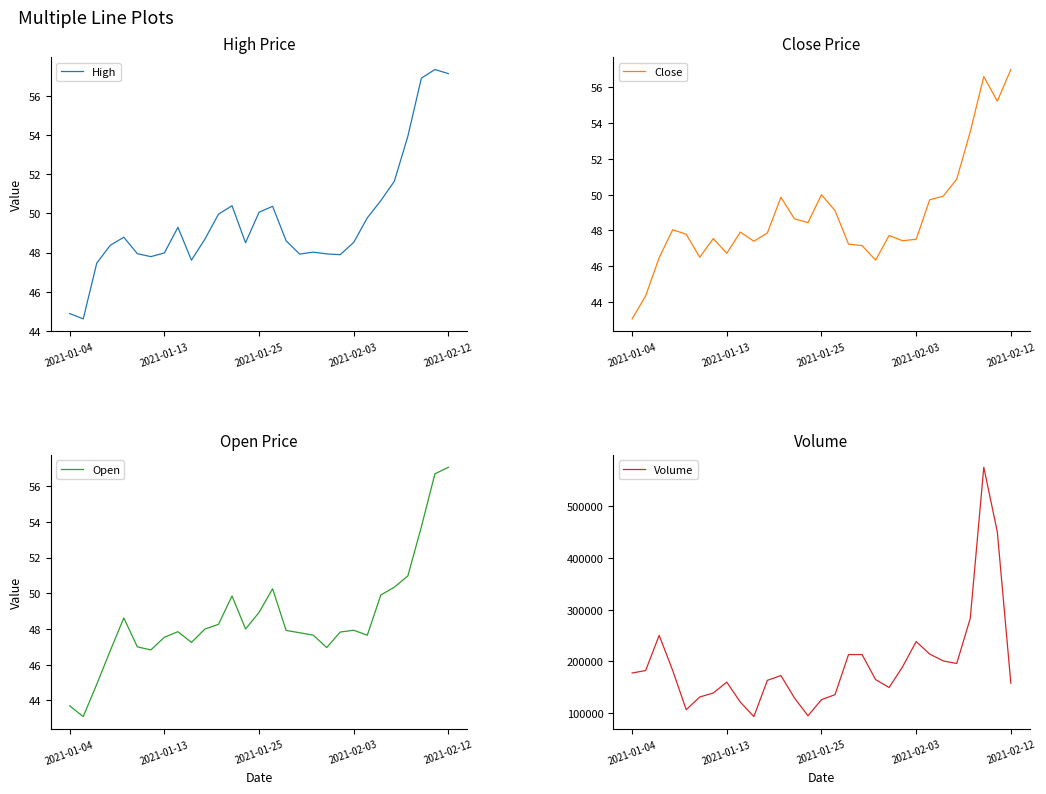

What is the difference between the second highest and second lowest values in the High series?

12.3